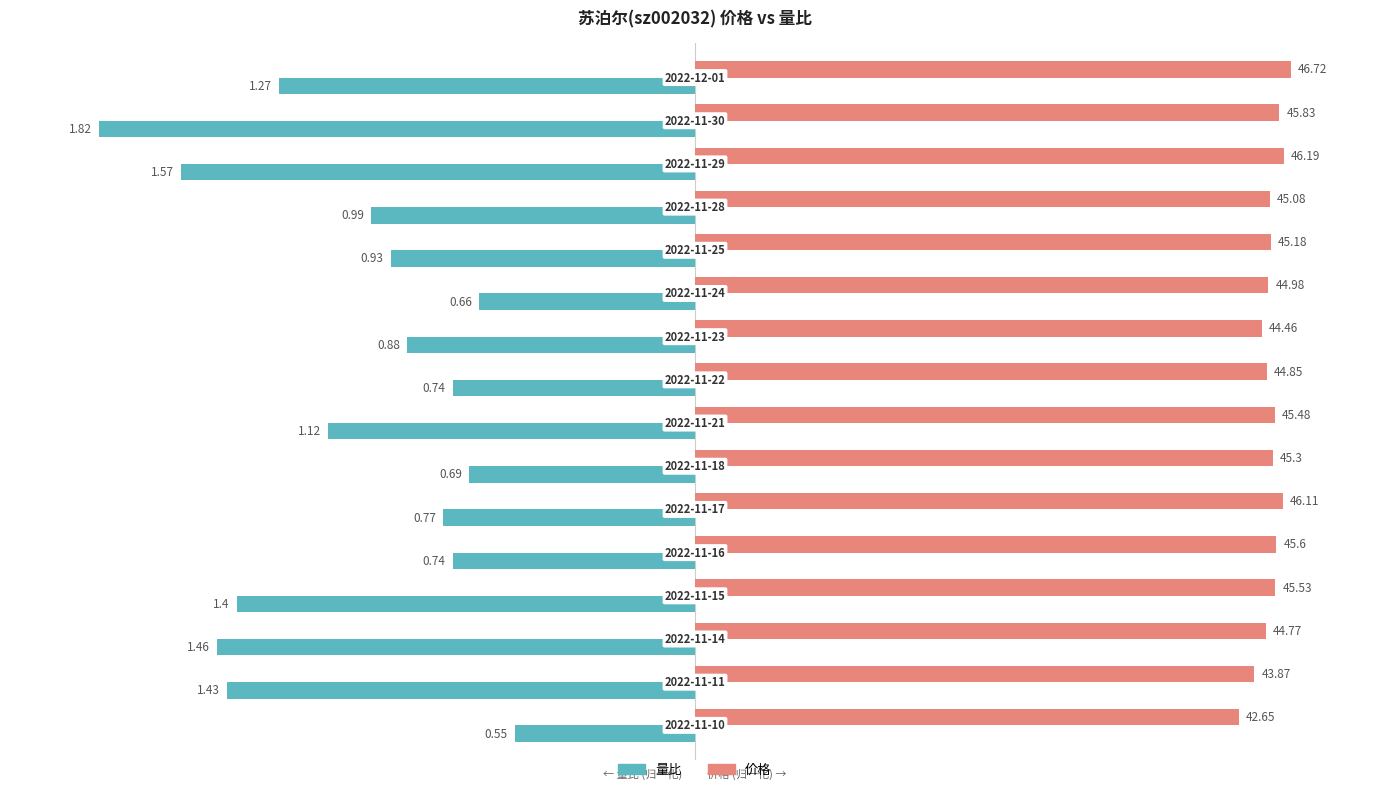

What are all the series names shown in the legend?

量比, 价格